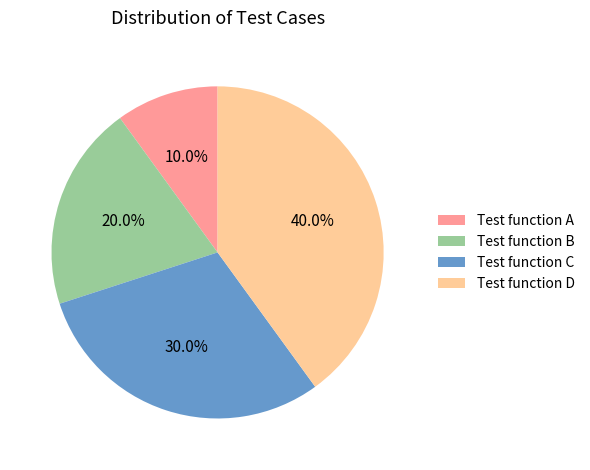

What is the ratio of the value at Test function C to the value at Test function A?

3.0